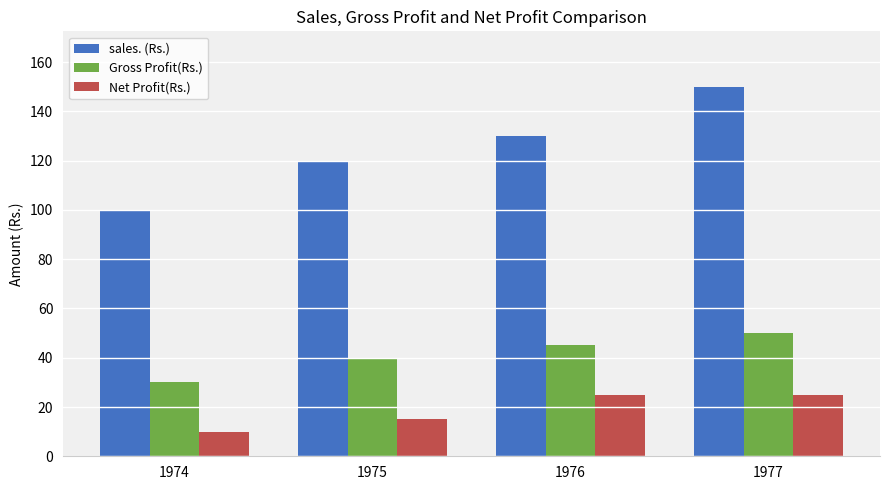

What are all the series names shown in the legend?

sales. (Rs.), Gross Profit(Rs.), Net Profit(Rs.)